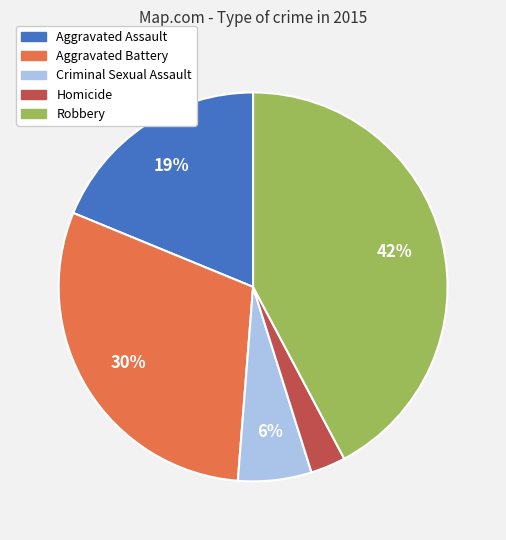

To the nearest percent, what is the average slice percentage?

20%